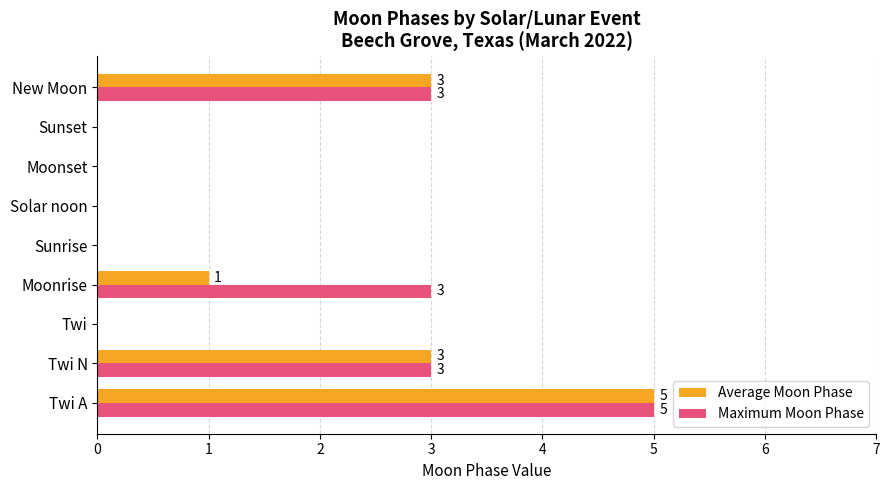

What is the maximum value for Maximum Moon Phase?

5